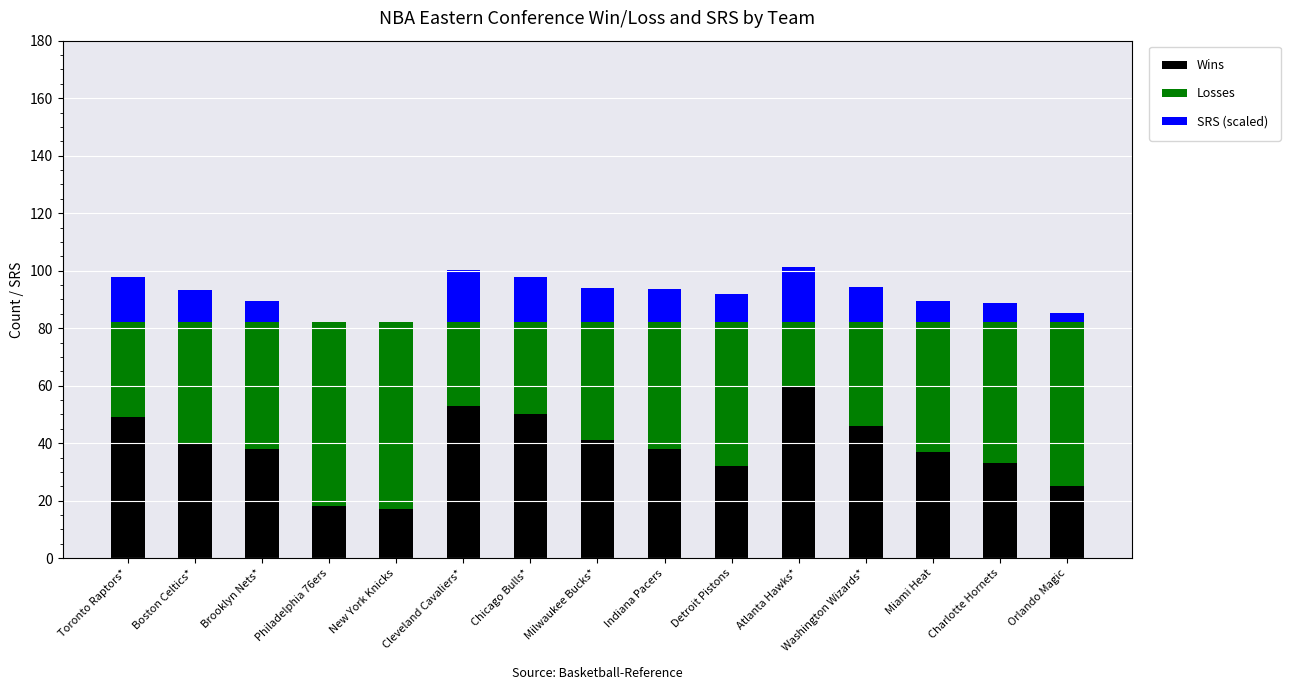

What is the total value across all series at Detroit Pistons?

91.9